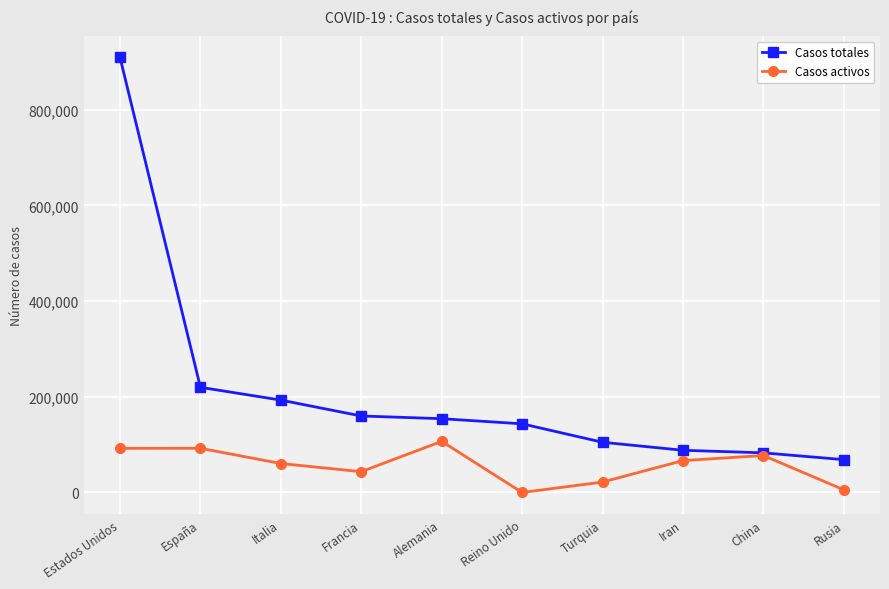

Where is Casos totales nearest to the value 488869?

España